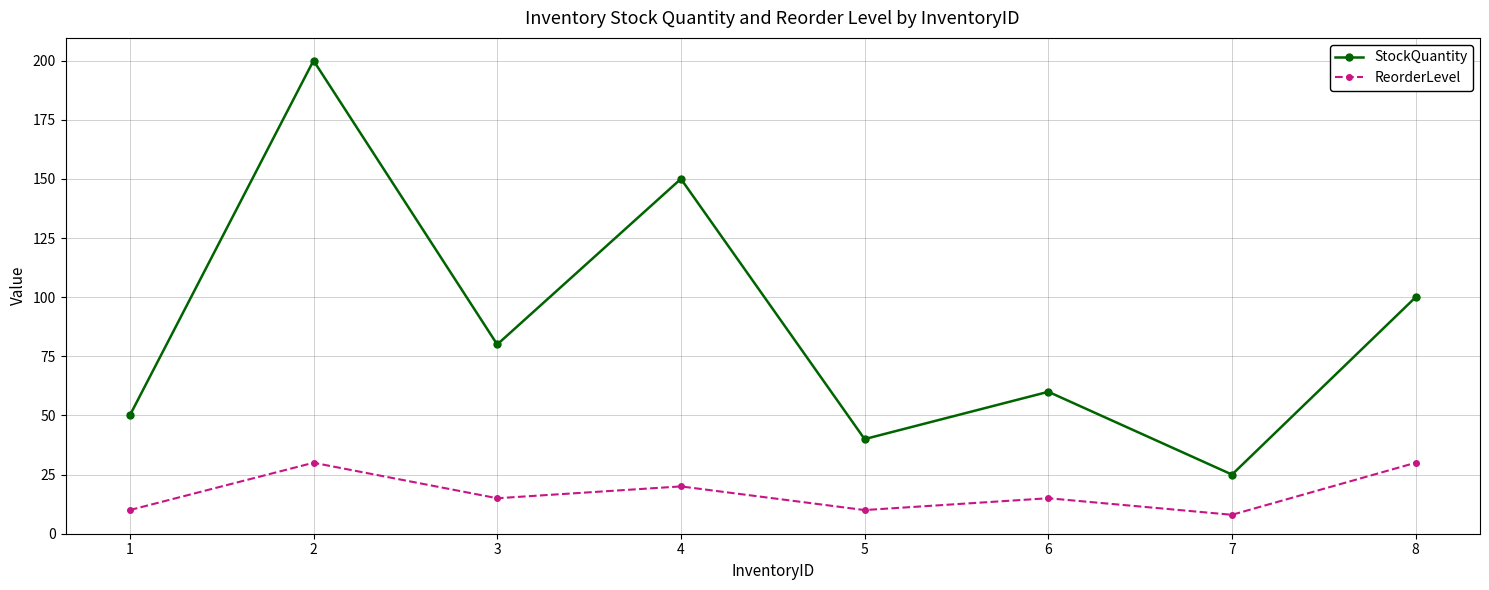

At which category does the chart reach its peak across all series?

2